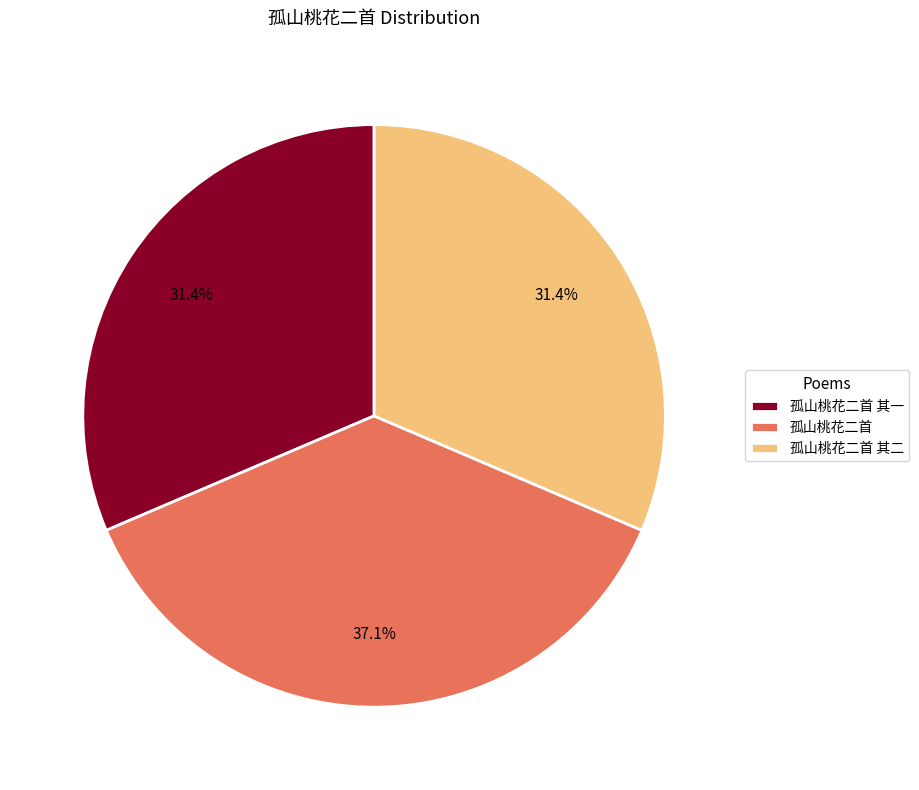

To the nearest percent, what percentage of the pie is 孤山桃花二首?

37%